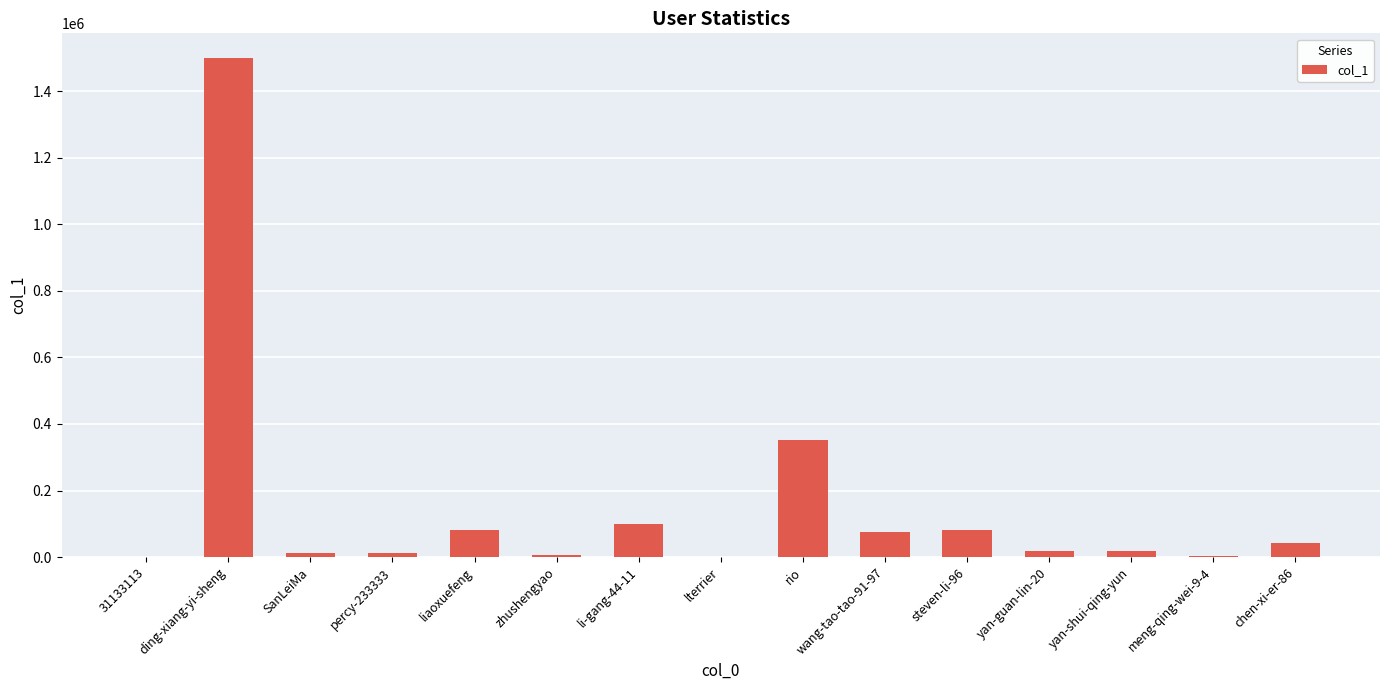

The value at steven-li-96 is 80068. True or false?

True